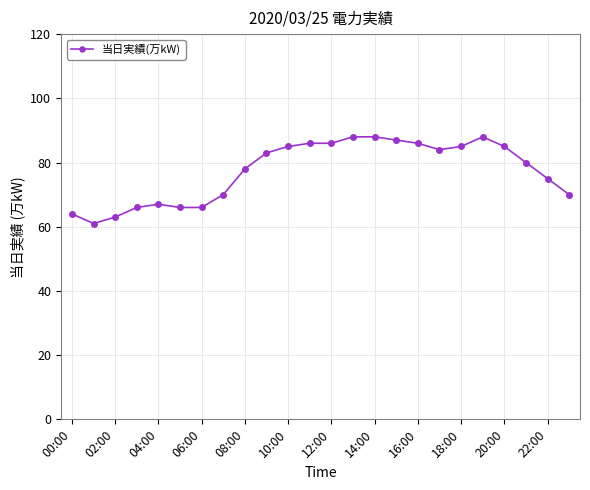

How many lines are shown in the chart?

1